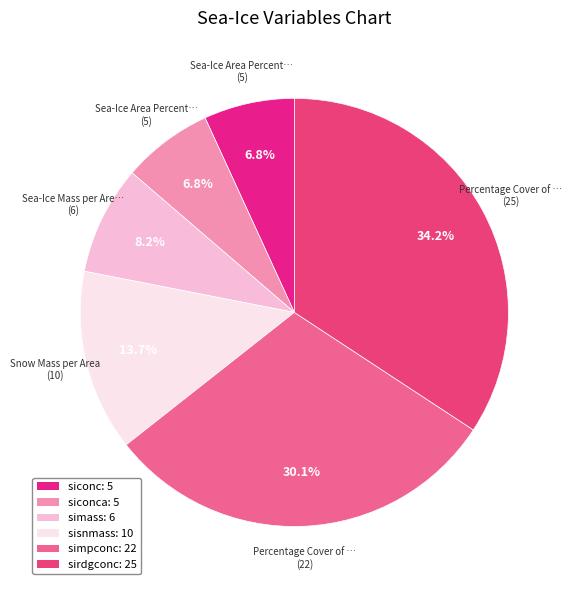

Does any single category account for the majority?

No